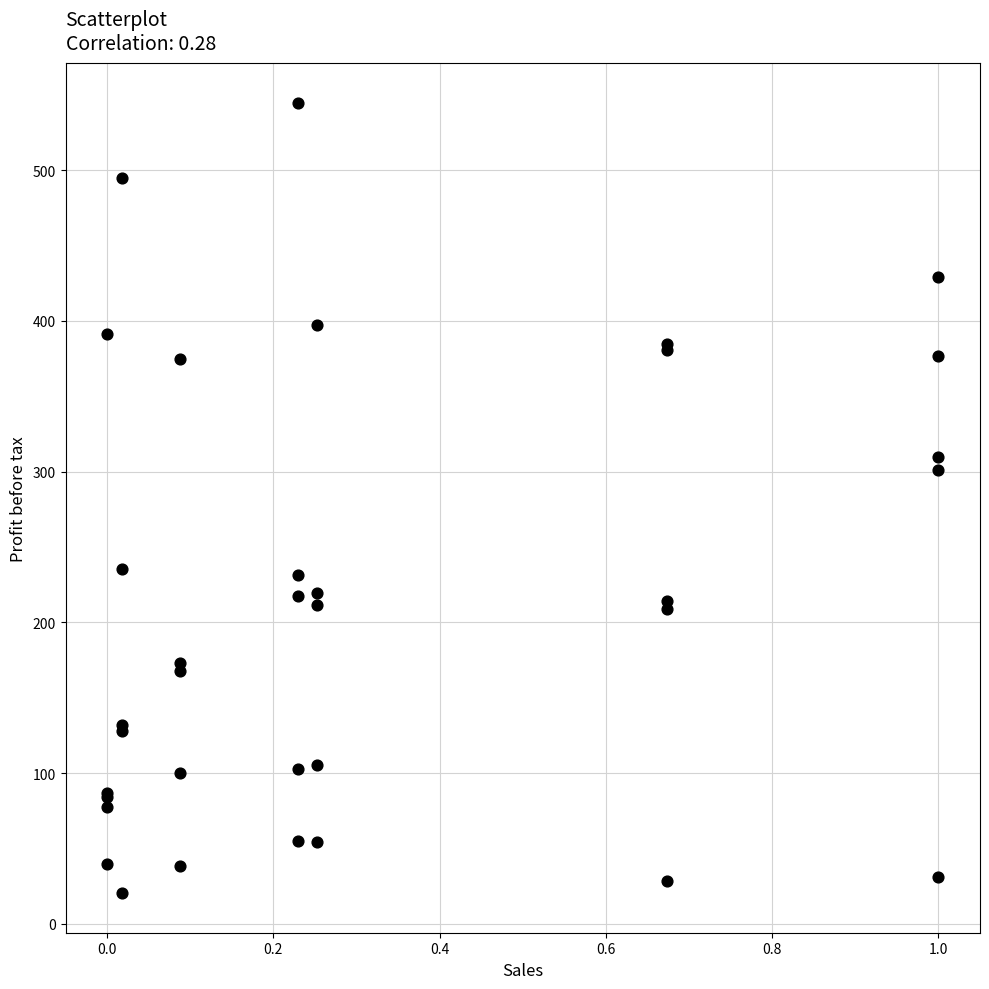

What Y value in the scatter plot is closest to 282?

301.0